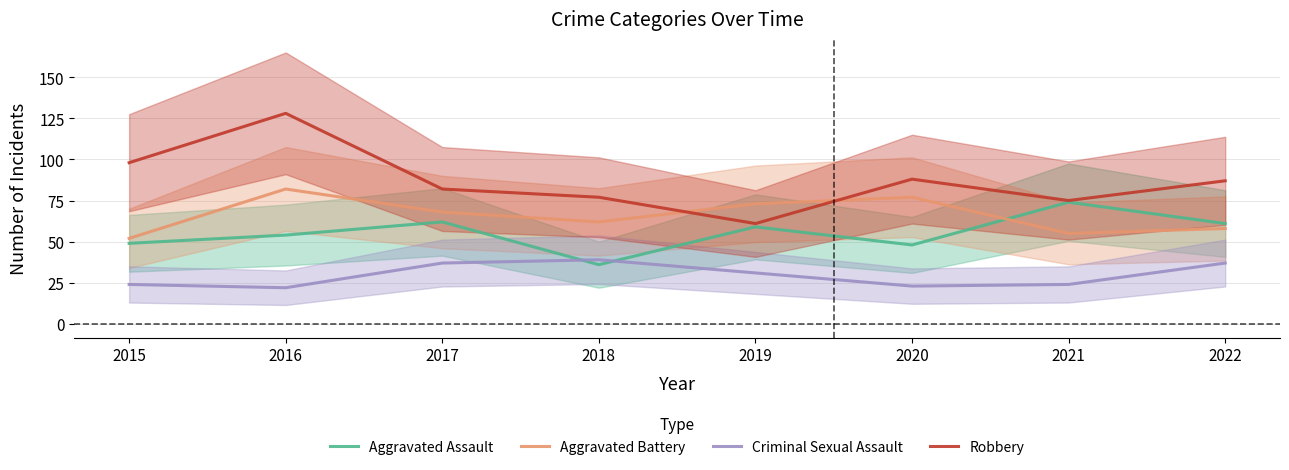

Reading right to left, extract all data points from this chart.

Aggravated Assault: 2022=61	2021=74	2020=48	2019=59	2018=36	2017=62	2016=54	2015=49
Aggravated Battery: 2022=58	2021=55	2020=77	2019=73	2018=62	2017=68	2016=82	2015=52
Criminal Sexual Assault: 2022=37	2021=24	2020=23	2019=31	2018=39	2017=37	2016=22	2015=24
Robbery: 2022=87	2021=75	2020=88	2019=61	2018=77	2017=82	2016=128	2015=98